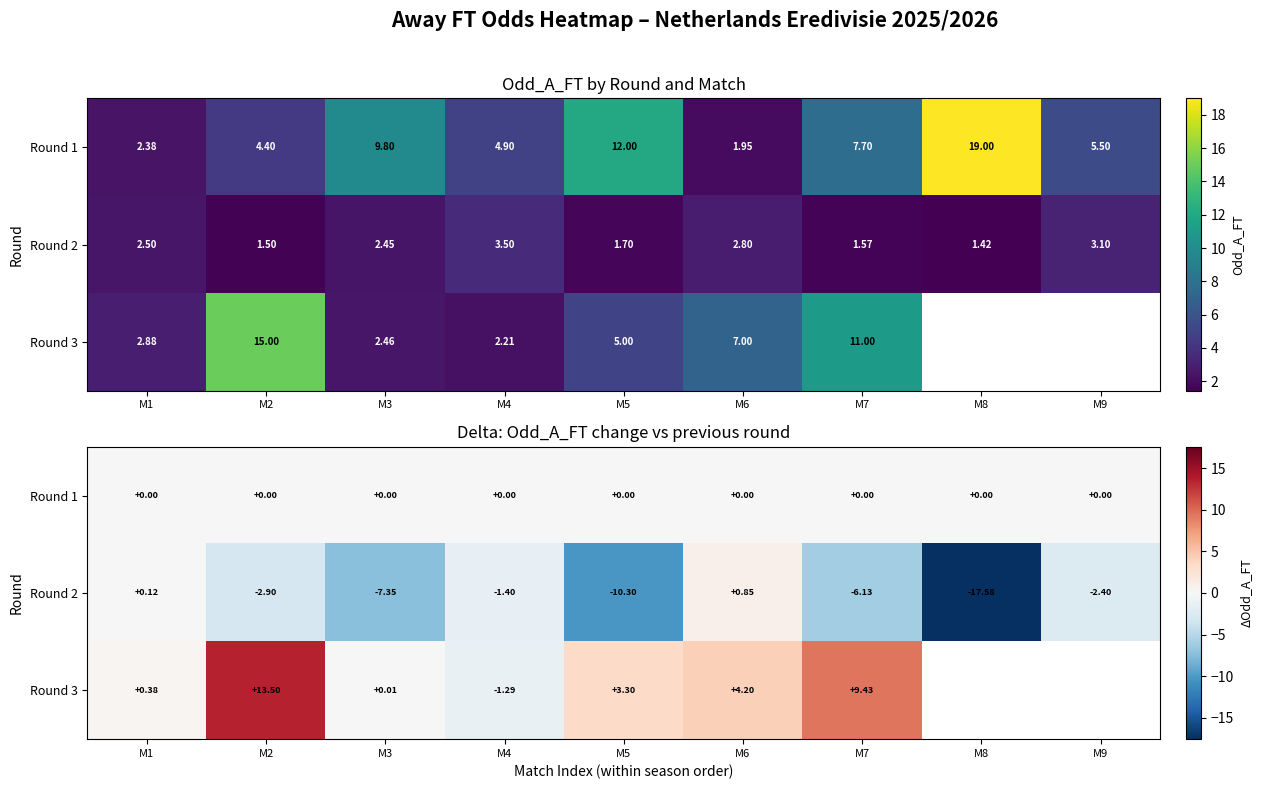

Which series changed the most between M2 and M4?

Round 3